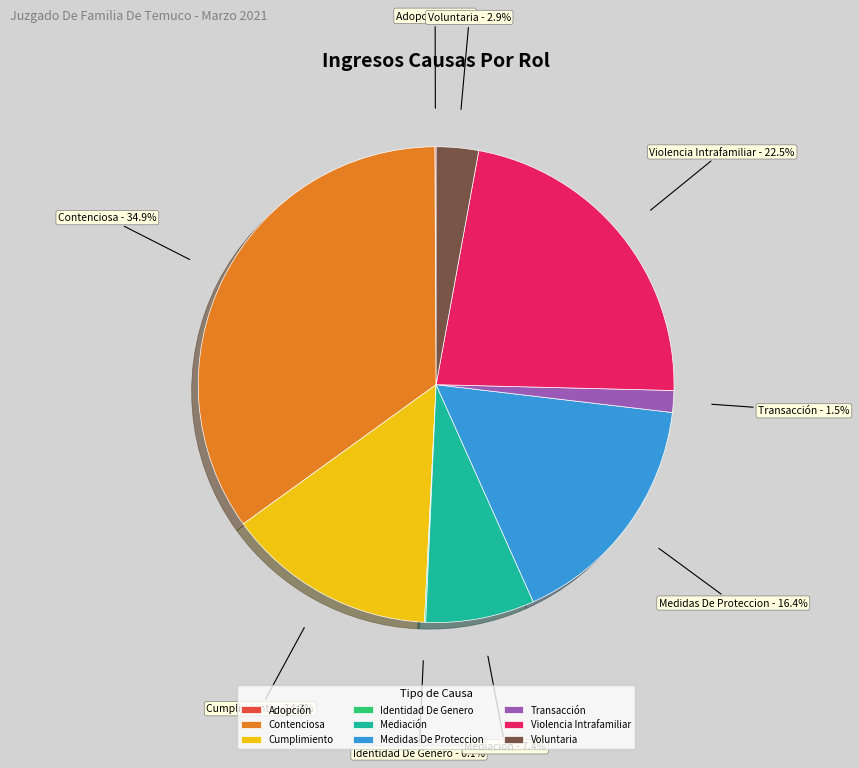

Which has a higher value, Cumplimiento or Mediación?

Cumplimiento